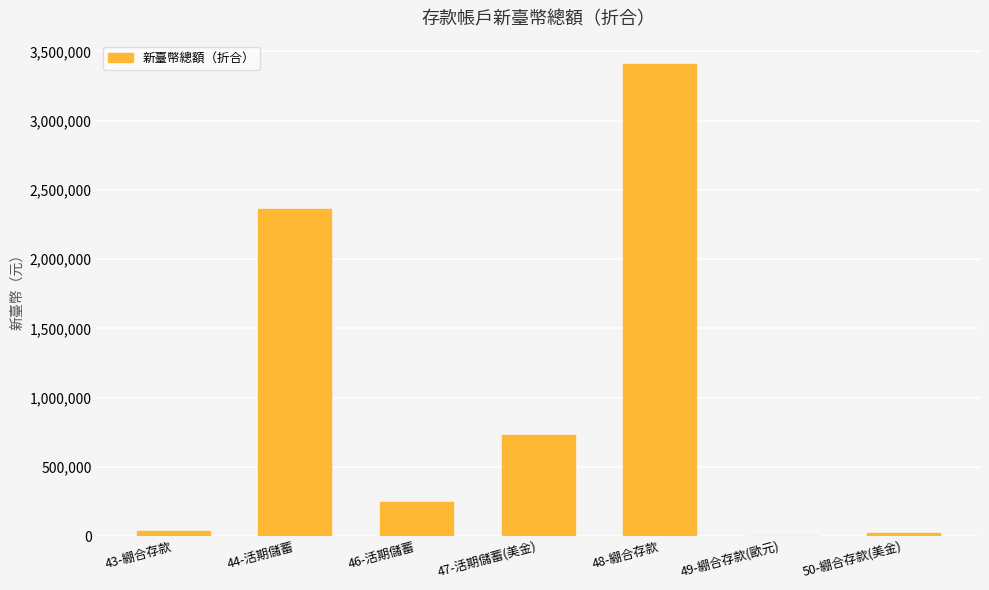

What is the sum of all values?

6809054.1